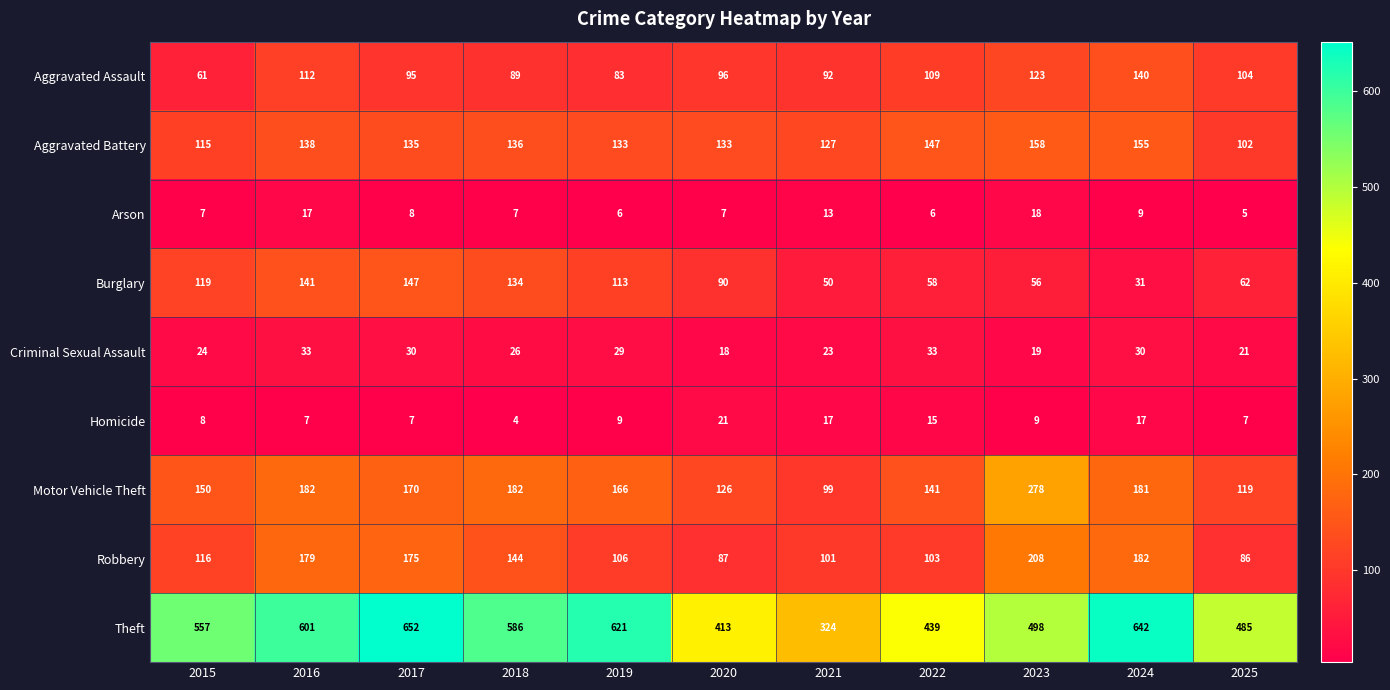

How many categories are shown in the chart?

11